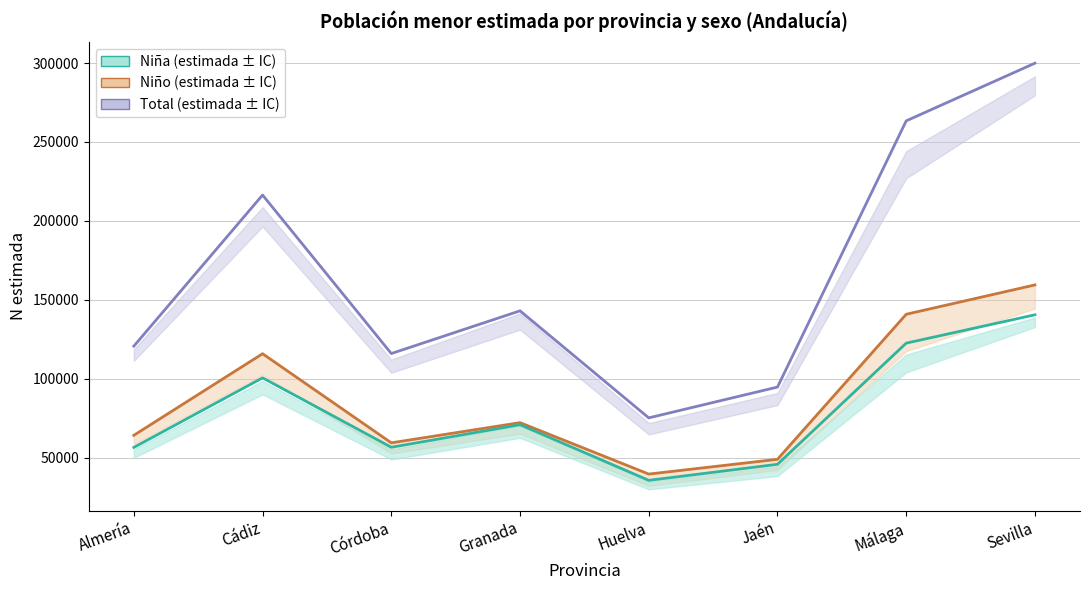

True or false: Niño estimada and Total estimada cross at least once.

False